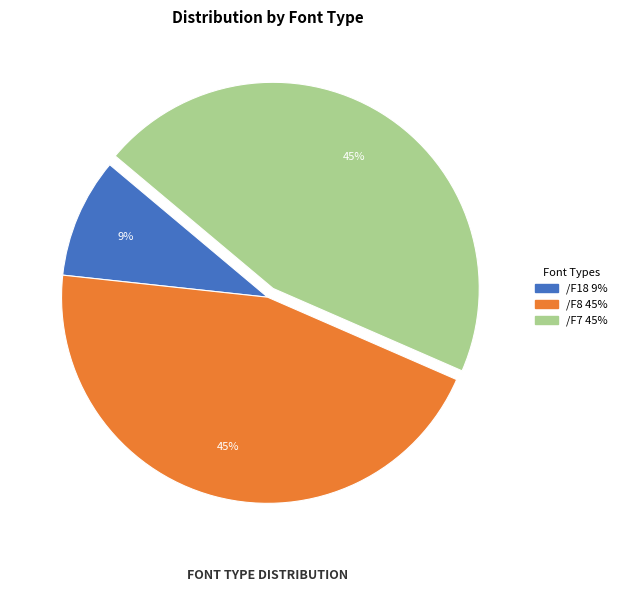

How many segments does this pie chart have?

3